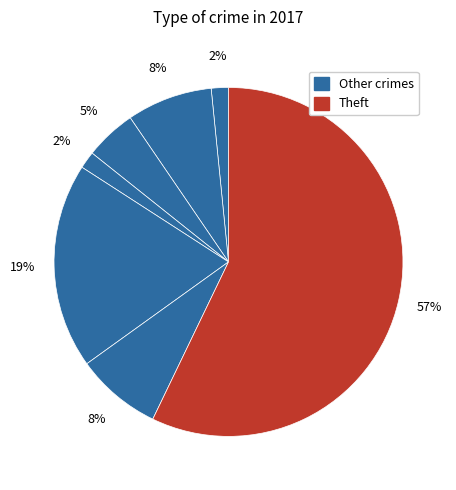

Which slice is the largest?

Theft